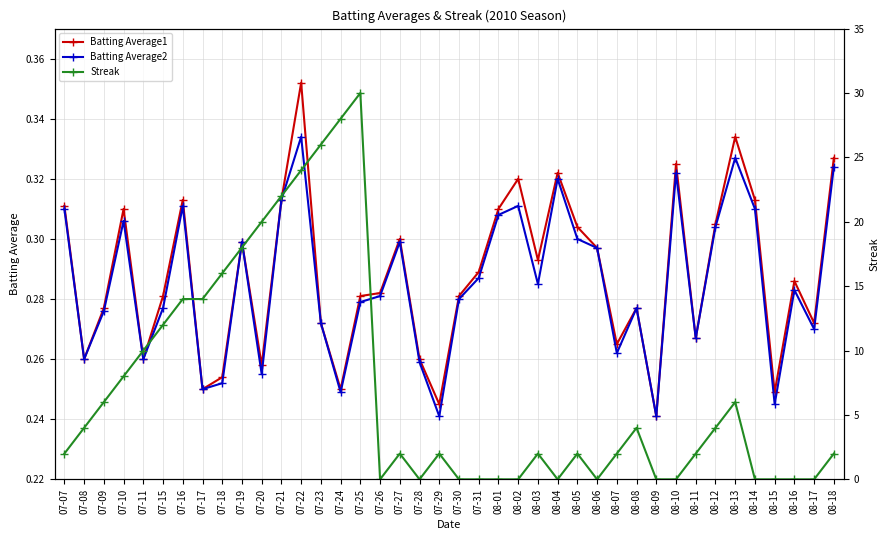

At which label does Batting Average1 reach its minimum?

08-09